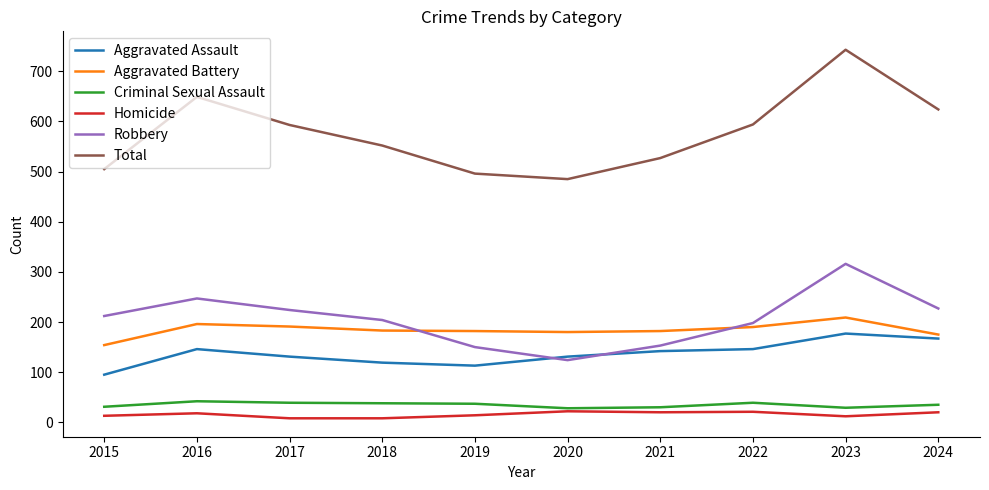

The Total series shows 593 at 2017. True or false?

True